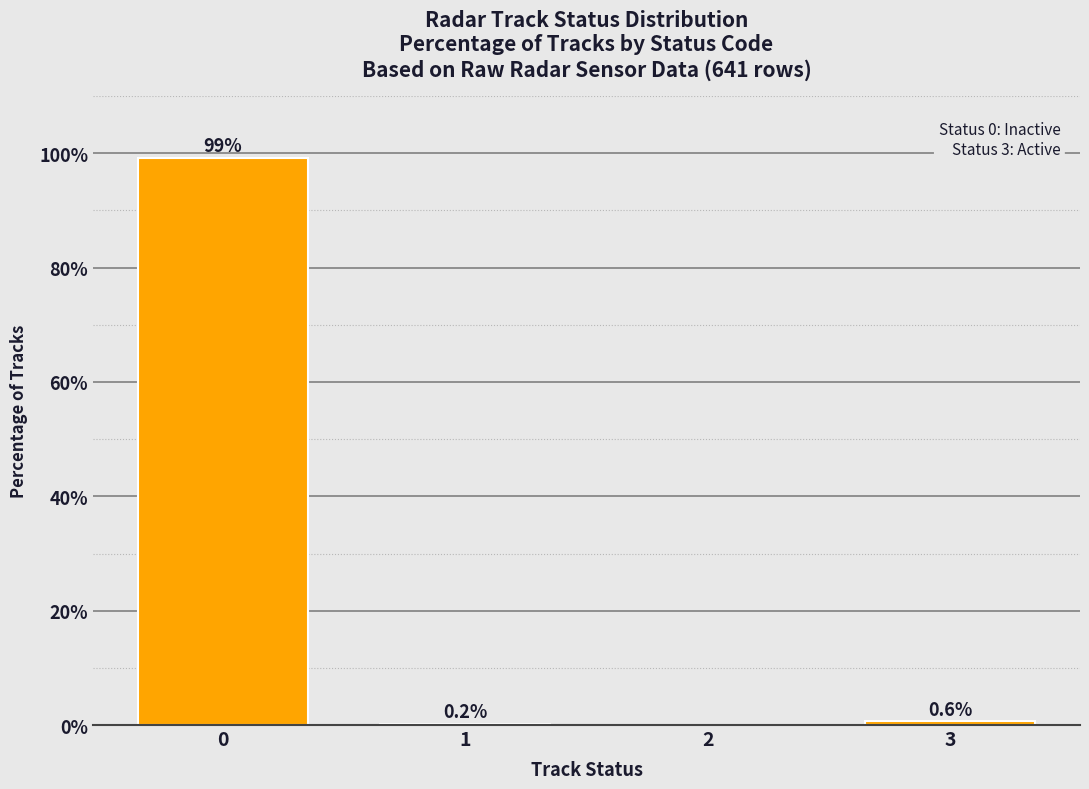

Are the bars horizontal?

No